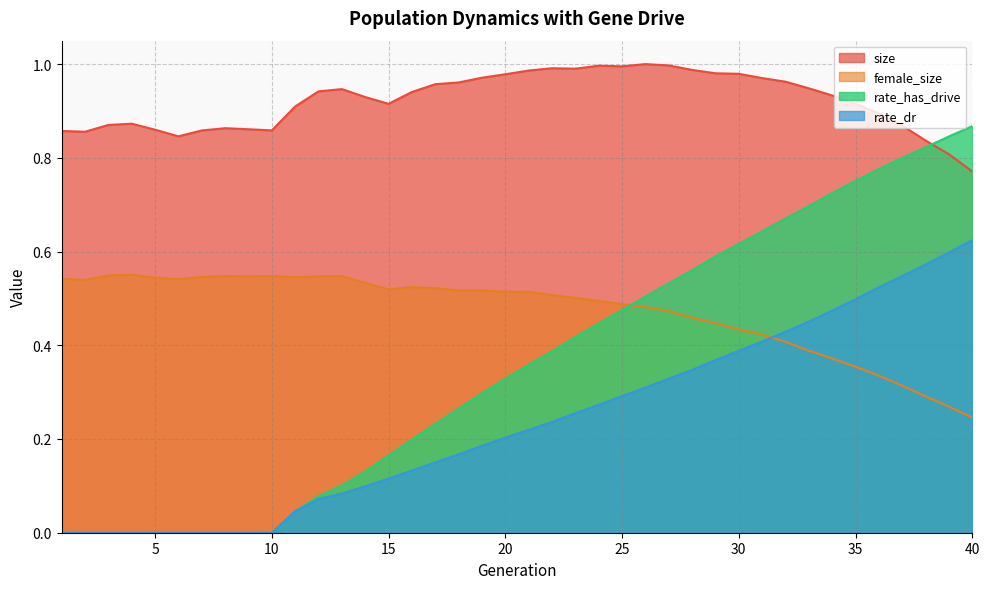

The value of female_size at 5 is 0.5. True or false?

True